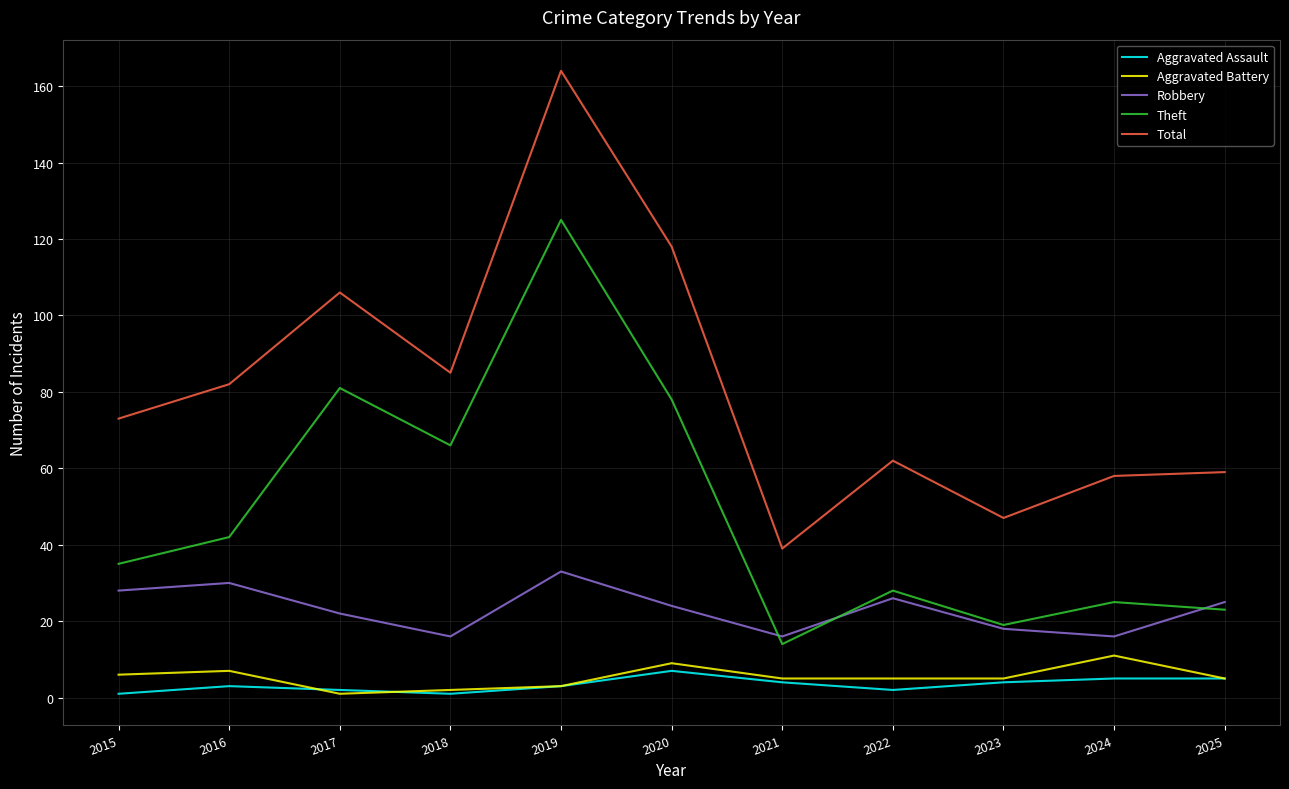

Read the Robbery value at 2025.

25